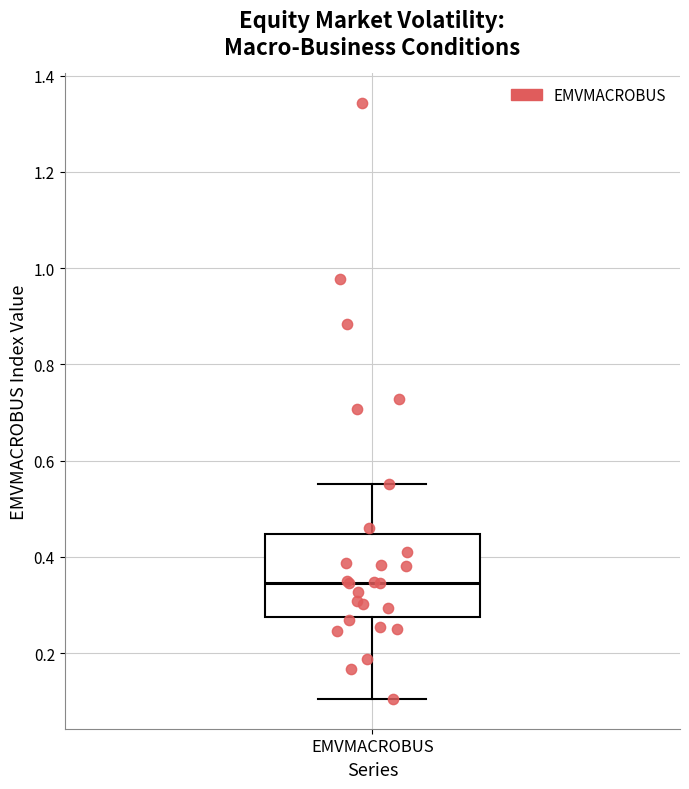

Transcribe this box plot: give where the median line is, the range the box spans, and where the two whiskers end, as read against the y-axis. The values are not printed on the chart, so give them approximately, as read against the axis.

median 0.34, box 0.28 to 0.44, whiskers 0.10 to 0.56